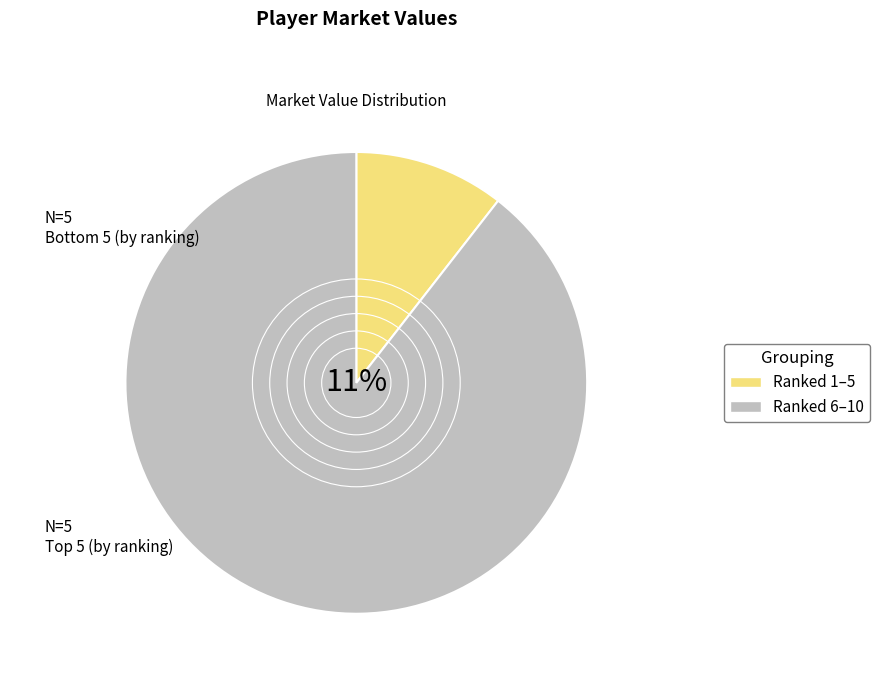

To the nearest percent, what is the combined percentage of Cesar Azpilicueta and Hattan Bahebri?

8%